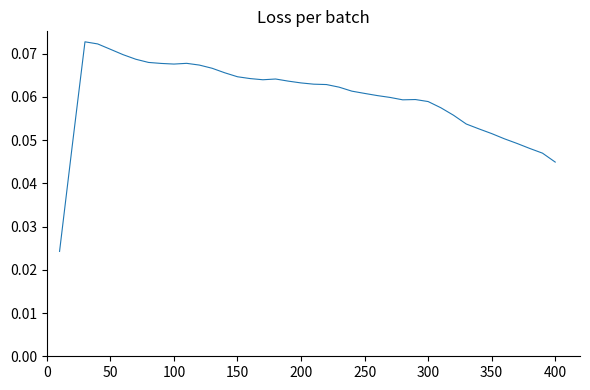

What is the average value?

0.1